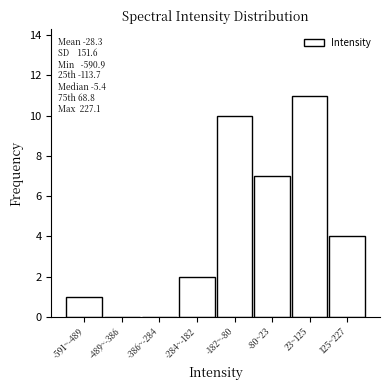

Reading left to right, list all the values displayed in this chart.

-591~-489=1	-489~-386=0	-386~-284=0	-284~-182=2	-182~-80=10	-80~23=7	23~125=11	125~227=4